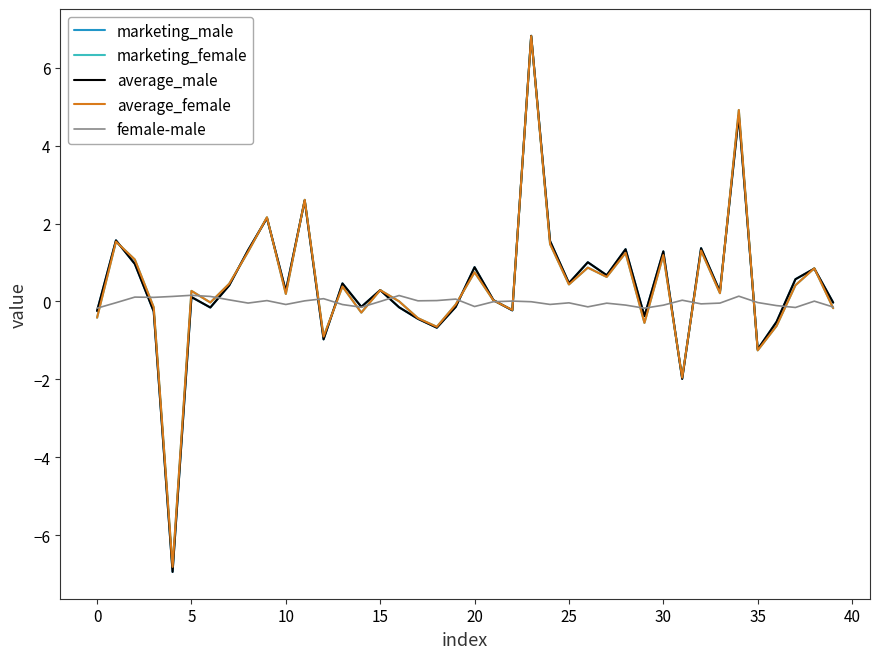

What is the difference between the second highest and minimum values in the marketing_female series?

11.7